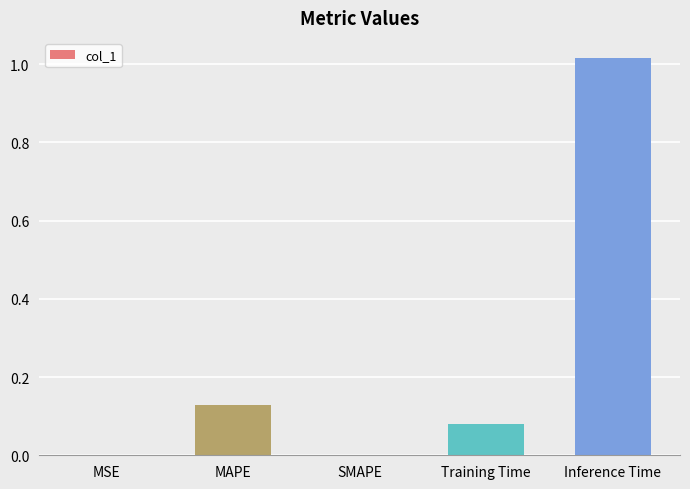

Are the bars horizontal?

No